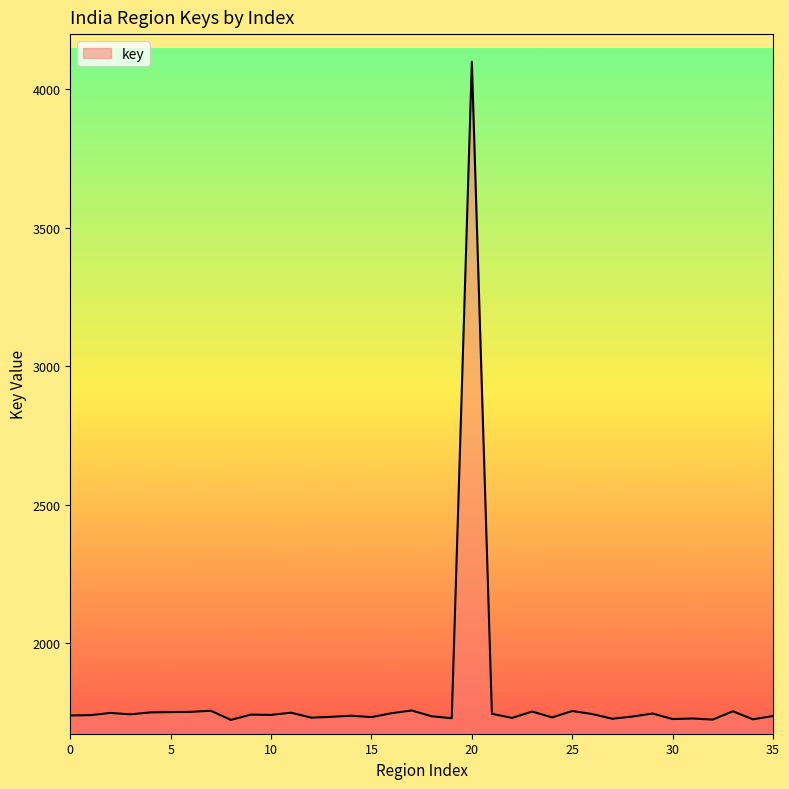

What is the smallest value displayed?

1723